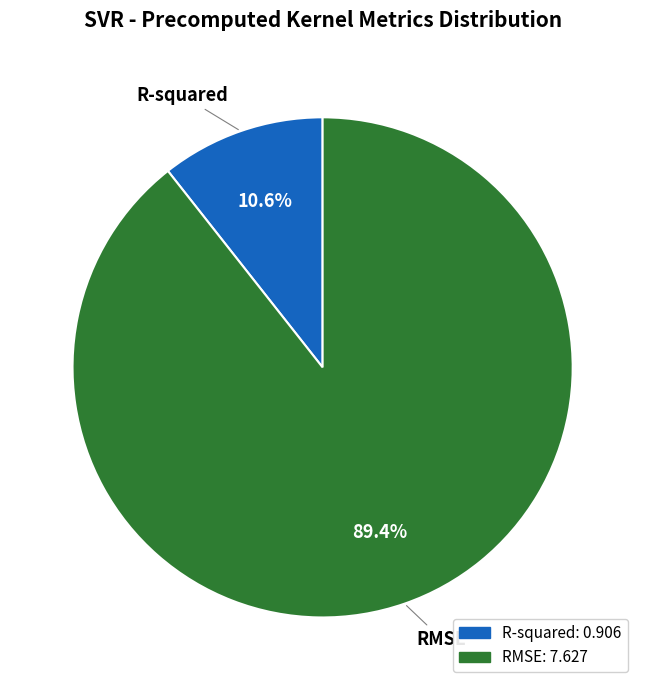

To the nearest percent, what portion does R-squared represent?

11%